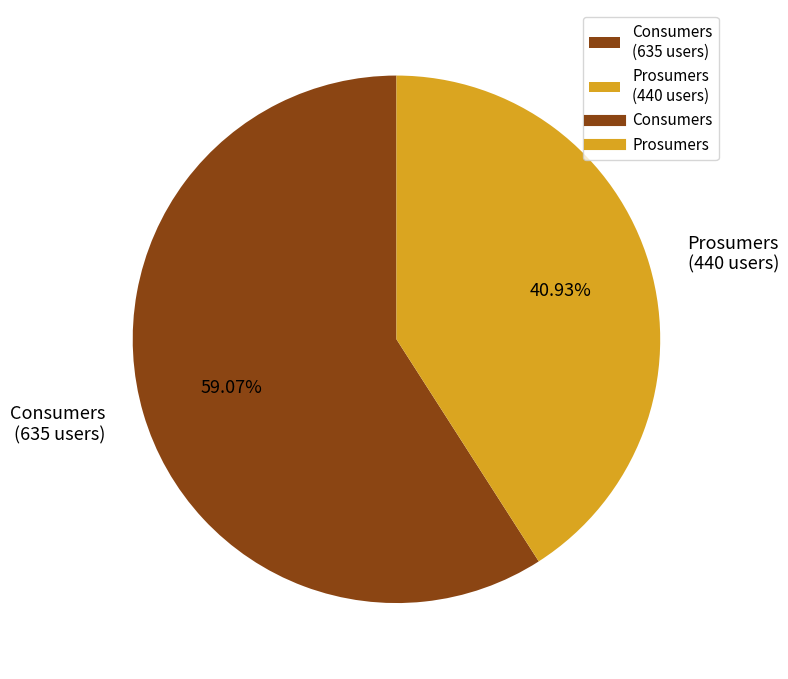

What percentage is the Prosumers slice, to the nearest percent?

41%